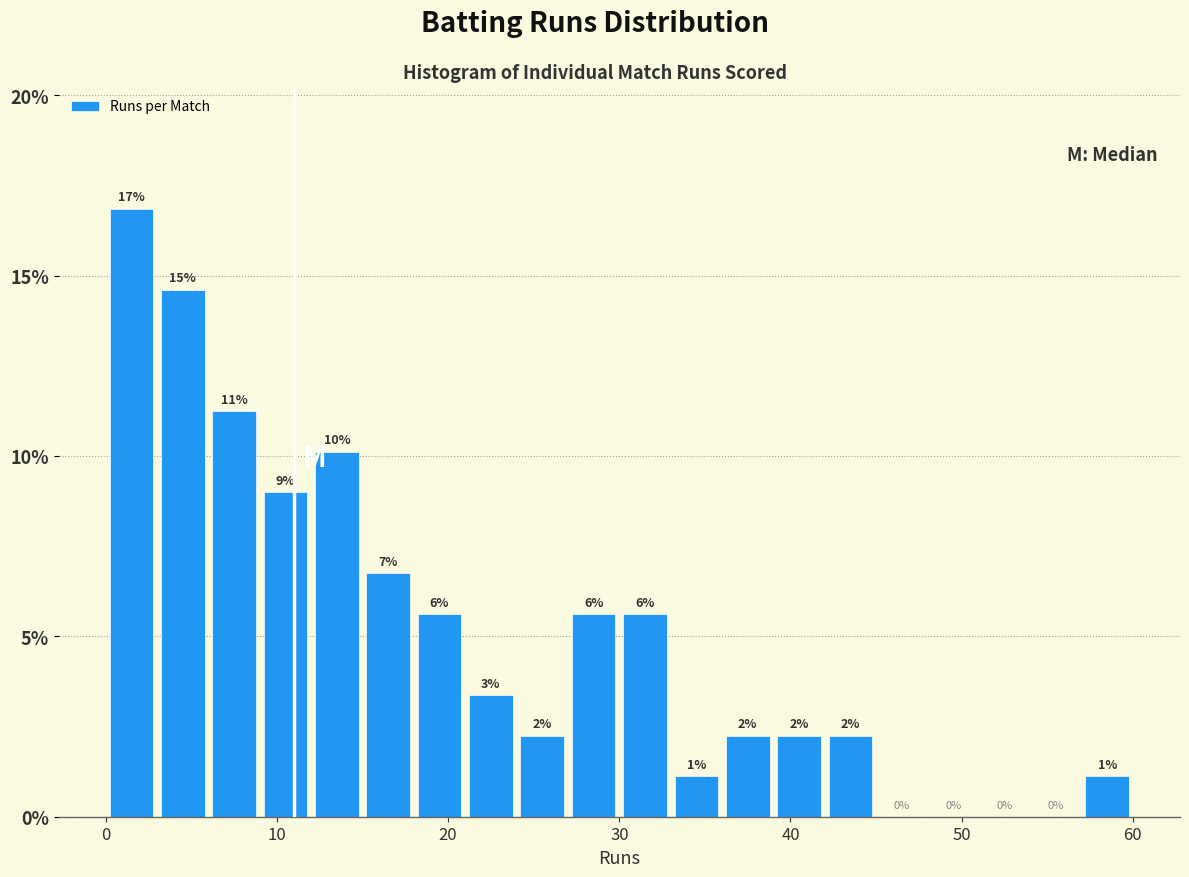

Read against the x-axis, roughly where is the centre of the tallest bar?

2